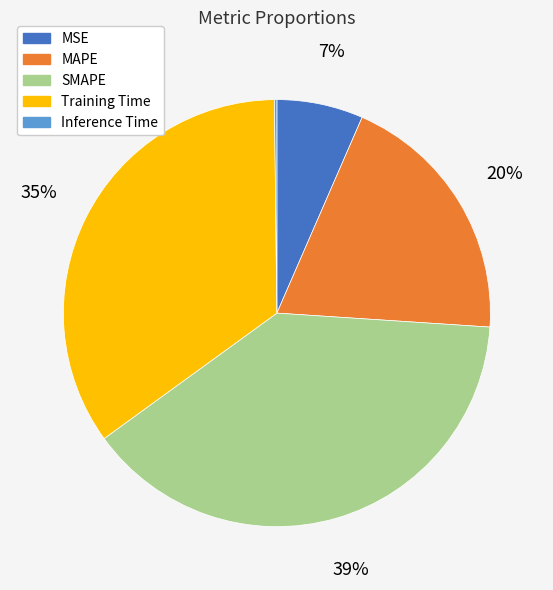

Which slice is the largest?

SMAPE